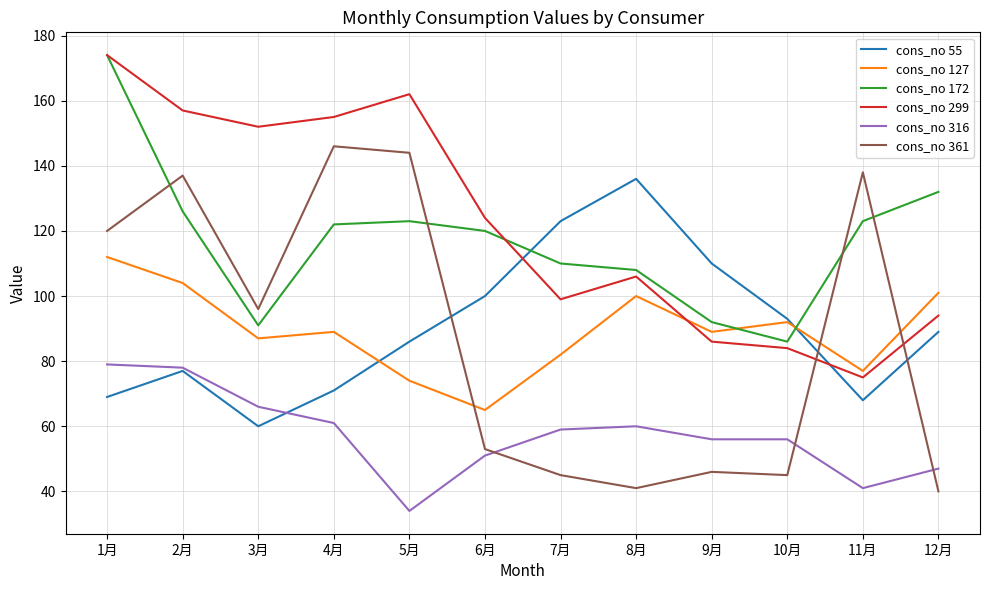

What is the total value across all series at 9月?

479